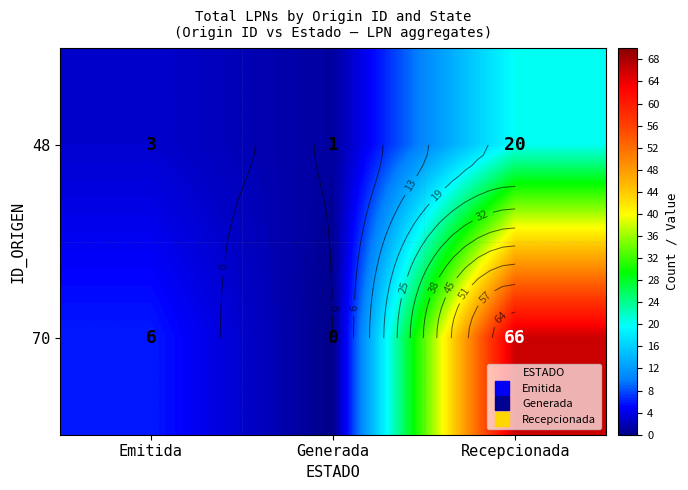

What is the difference between the maximum and minimum values in the 48 series?

19